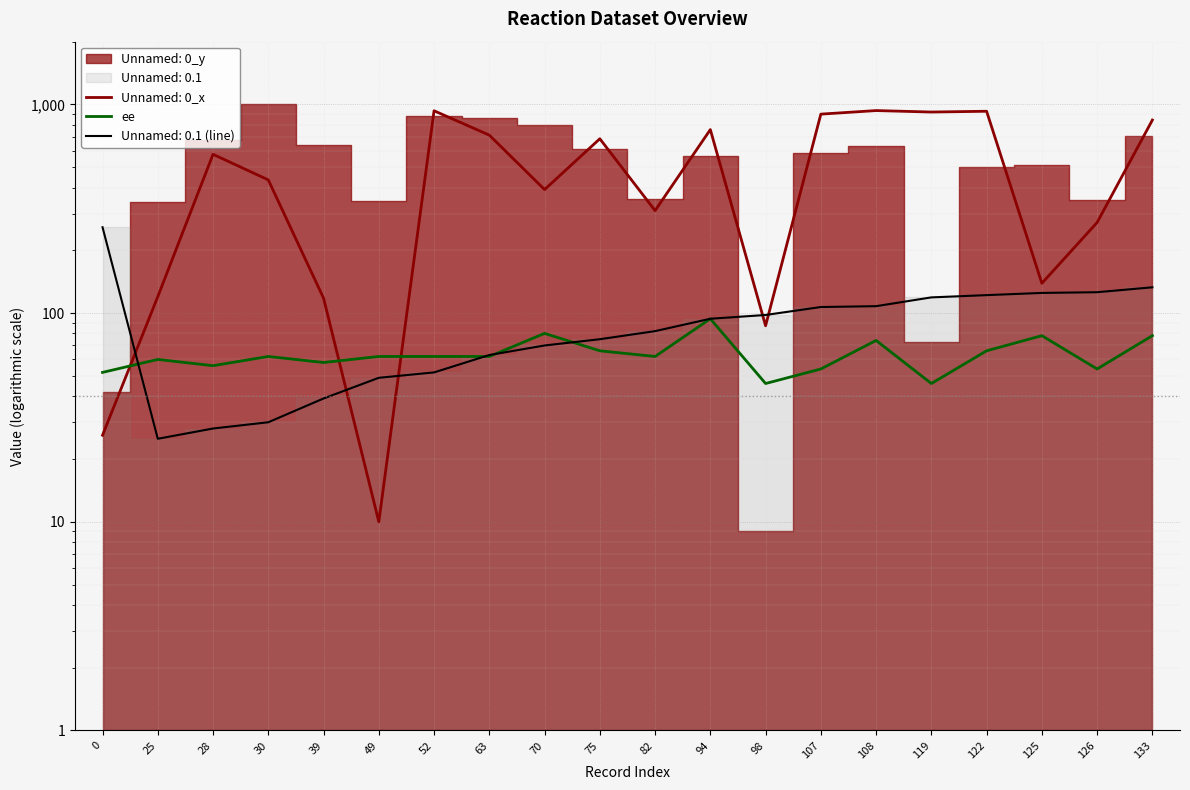

Which label corresponds to the smallest value in the chart?

98